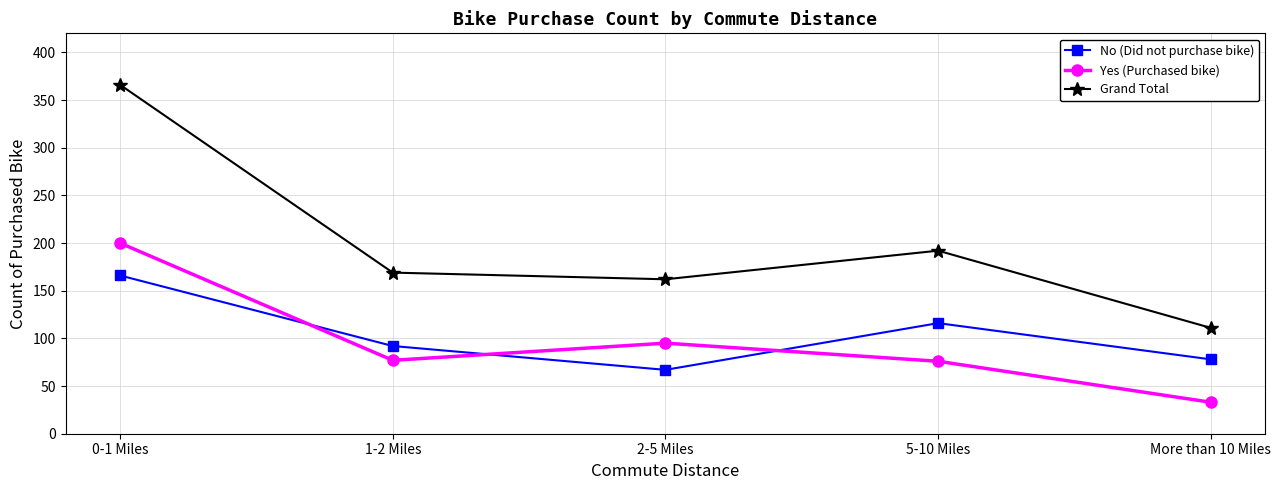

In Yes (Purchased bike), how many points are higher than both neighbors (excluding endpoints)?

1